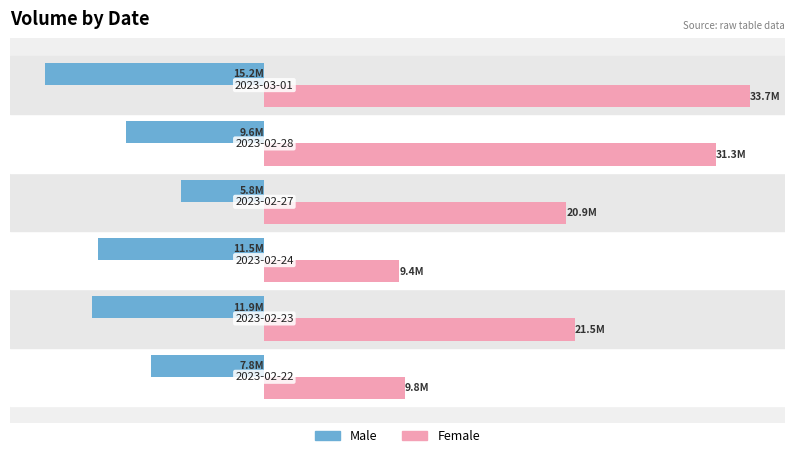

Is the value of Female at 3 greater than the value of Male at 2?

Yes